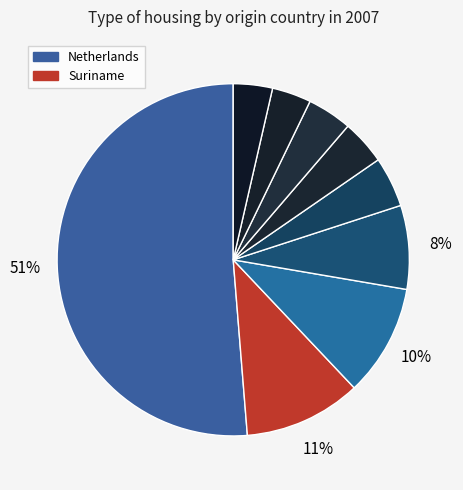

Count the number of slices in the pie.

9